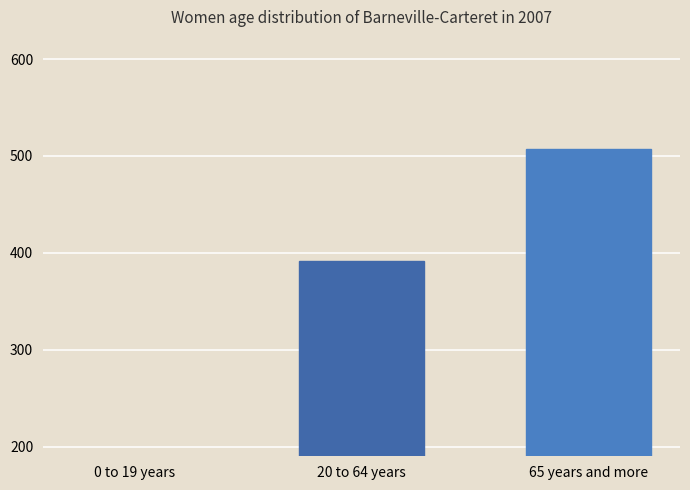

Are the bars grouped side by side (vs. stacked)?

No